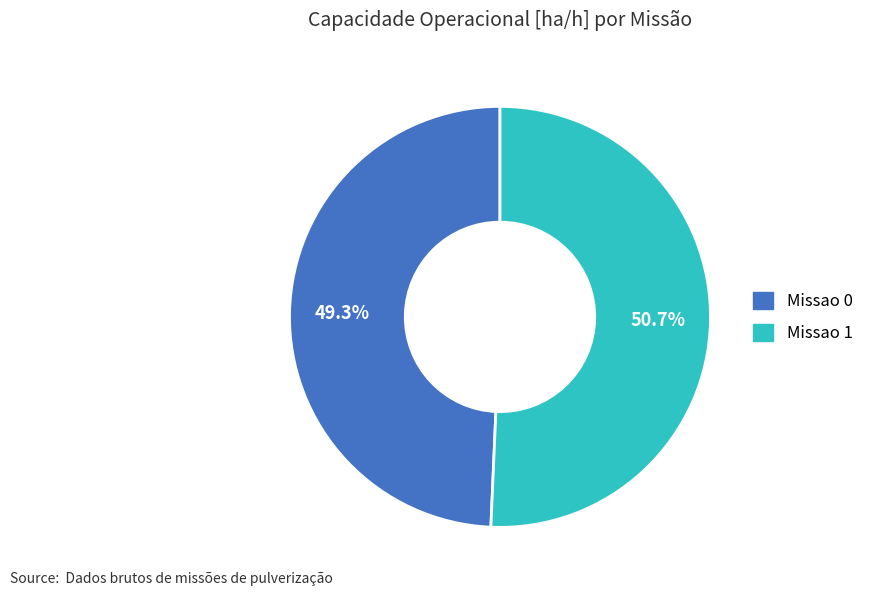

Rank the categories by value from lowest to highest.

Missao 0, Missao 1